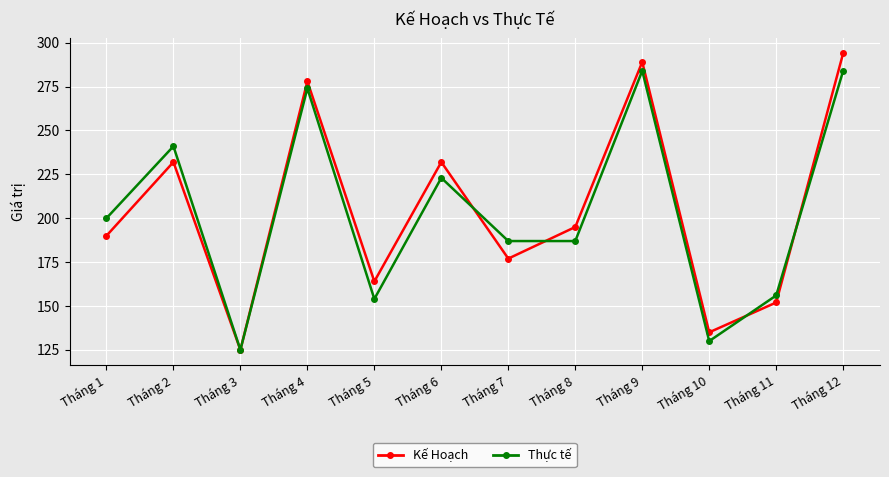

The Kế Hoạch series shows 90 at Tháng 10. True or false?

False